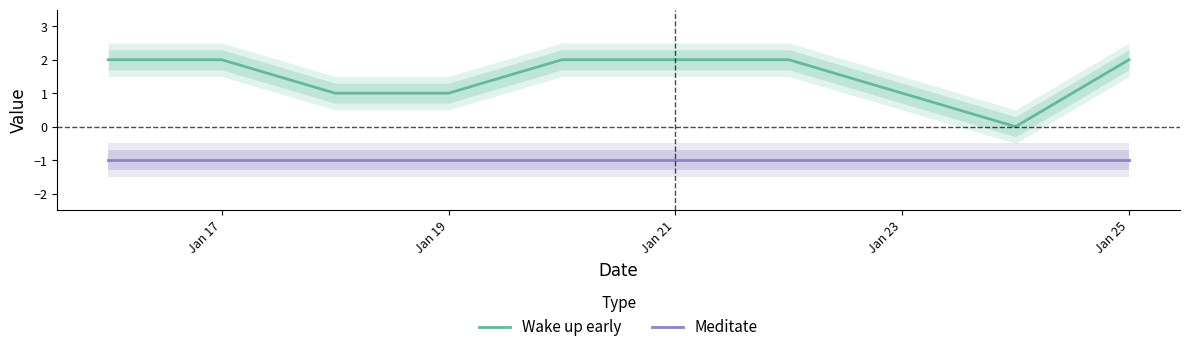

The value of Wake up early at Jan 25 is 1. True or false?

False